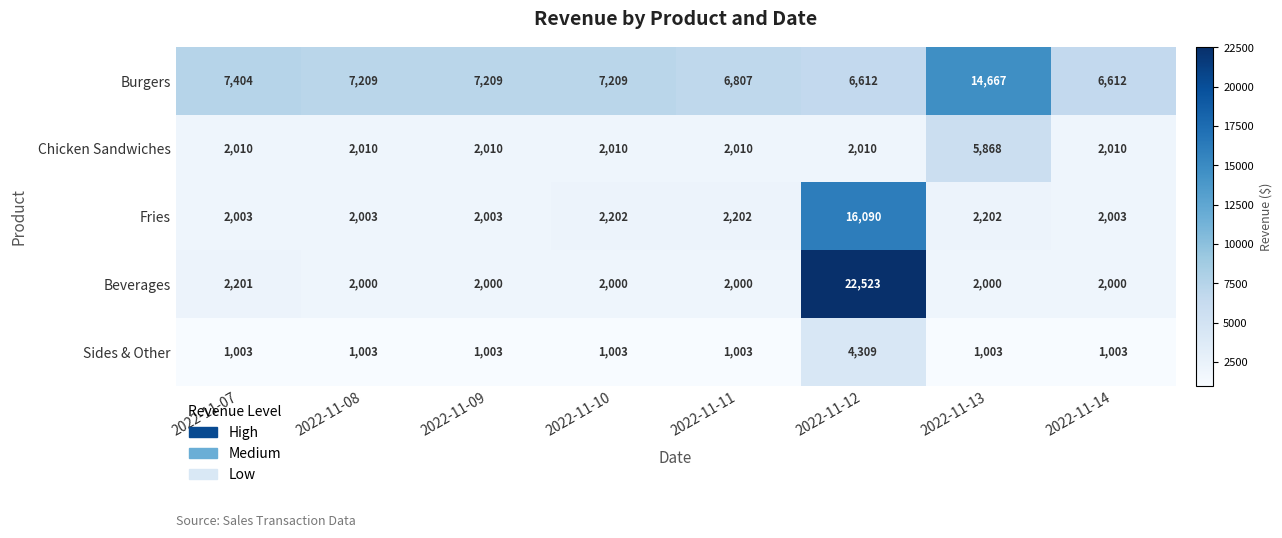

At which category is the sum across all series the highest?

2022-11-12